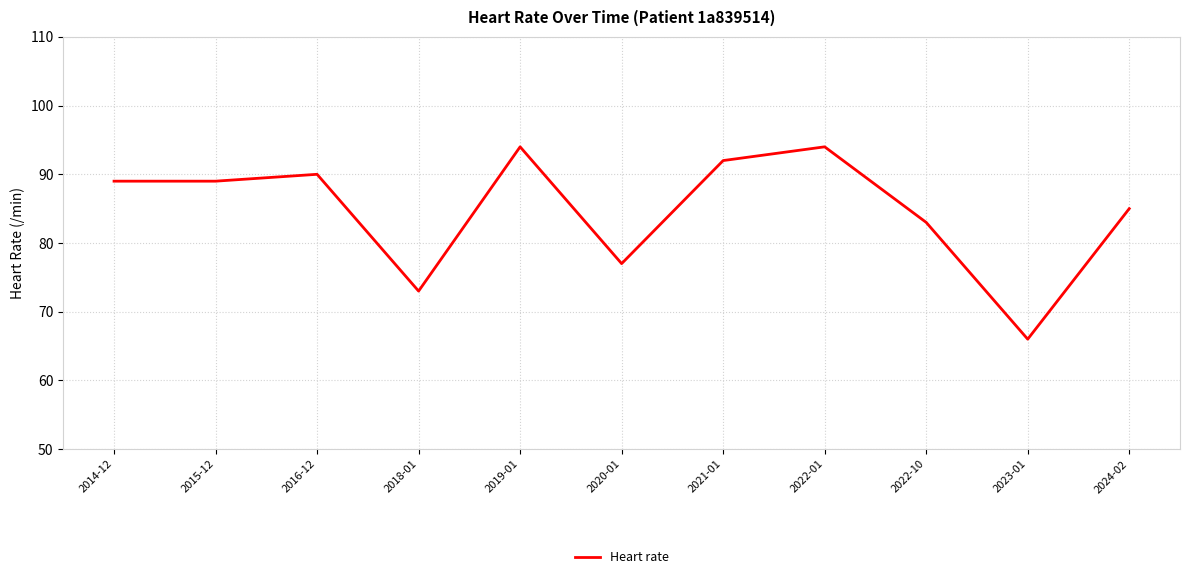

What position from the right is 2021-01?

5